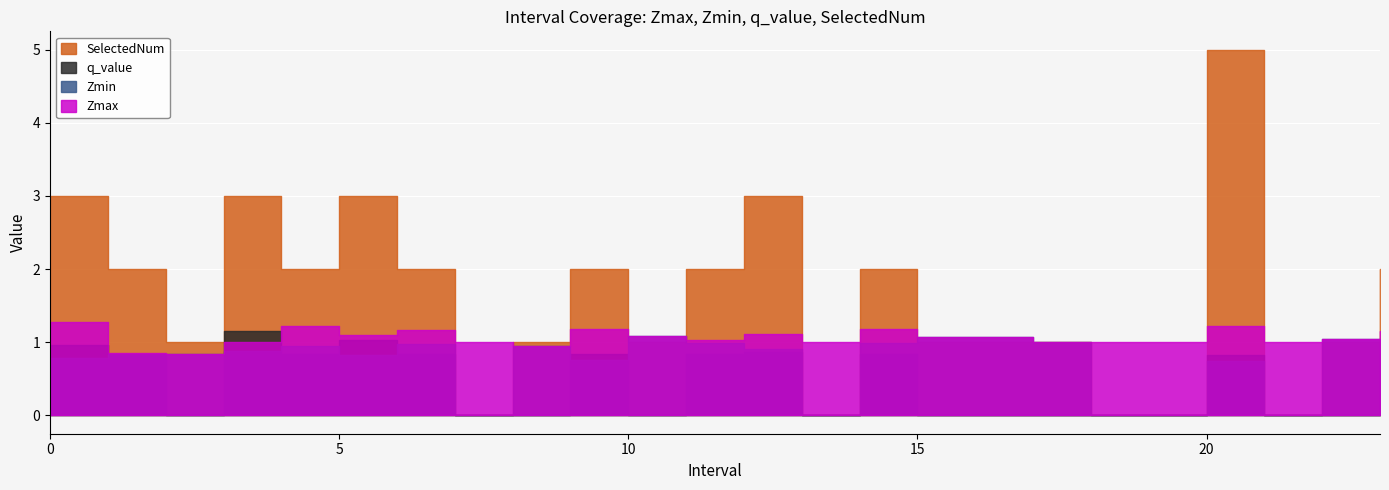

What is the value of the Zmax point at the 4th from the left?

1.0